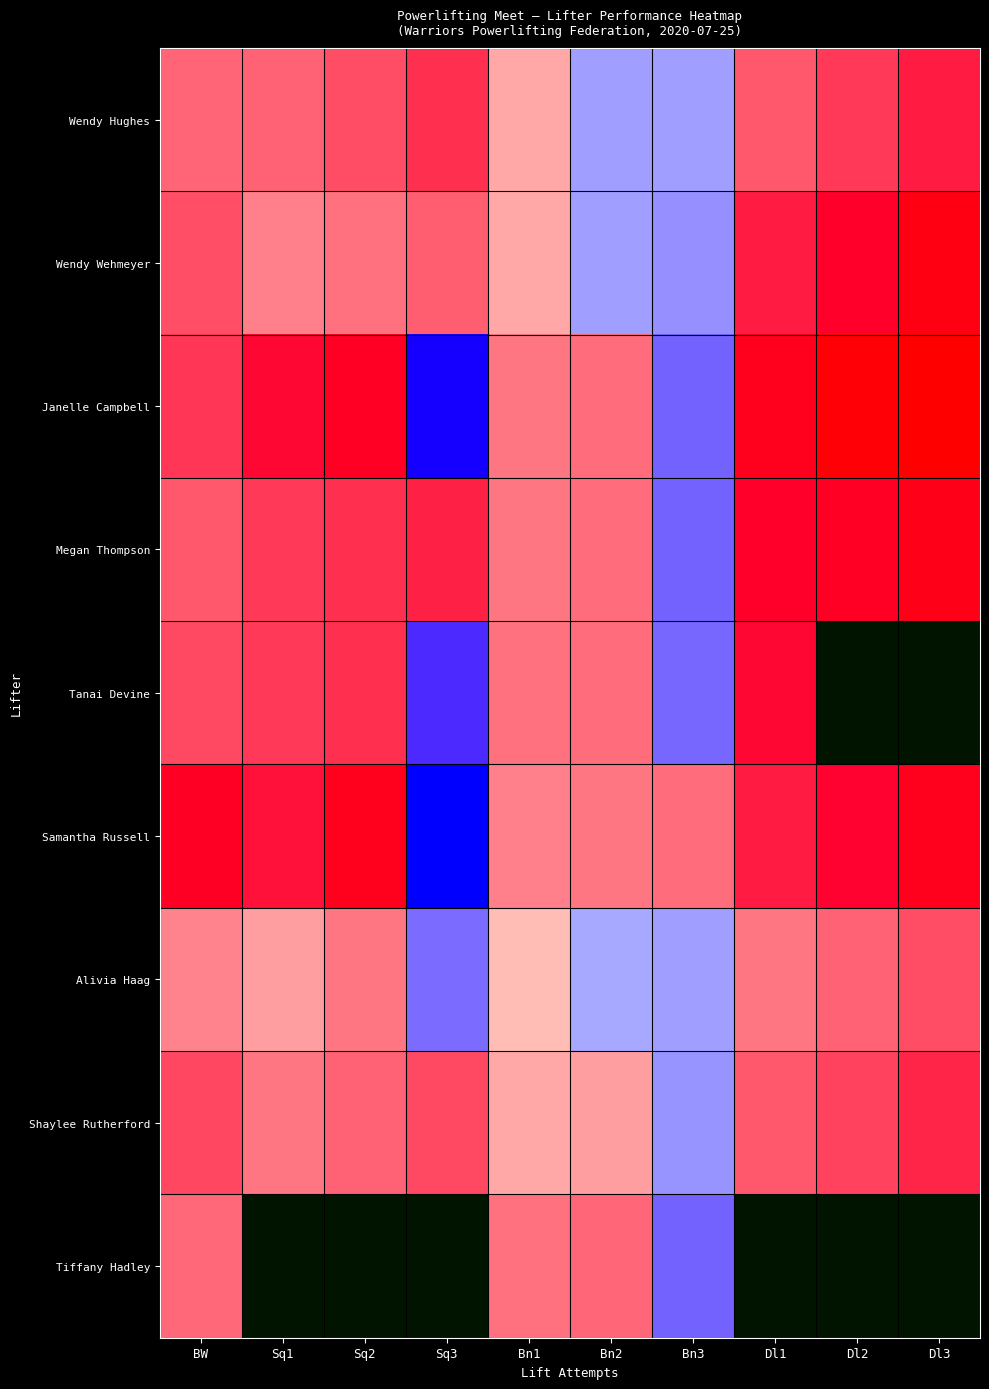

Which series has the largest range (max minus min)?

Janelle Campbell